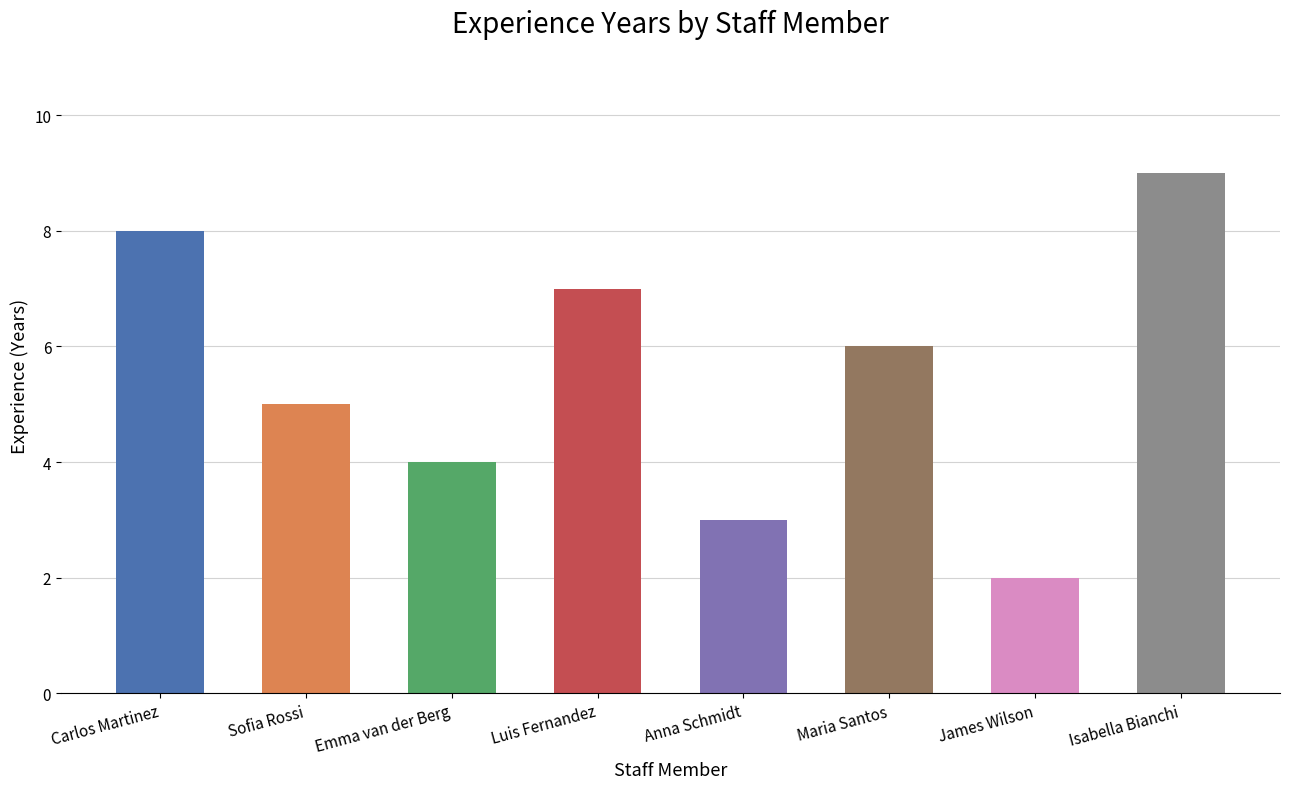

Reading left to right, transcribe all the data shown in this chart.

8	5	4	7	3	6	2	9